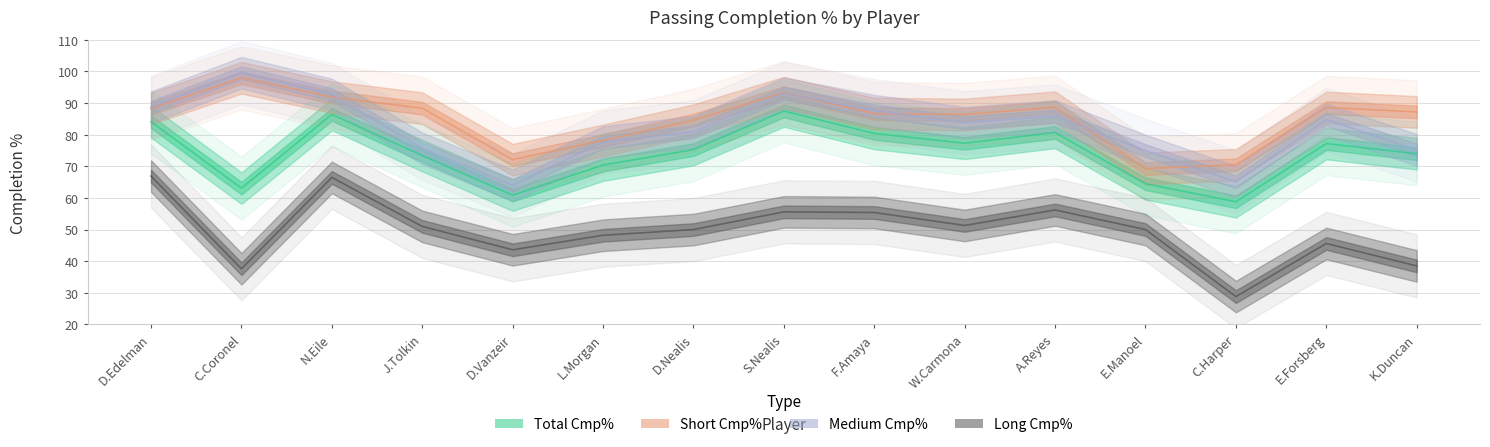

What are all the series names shown in the legend?

Total Cmp%, Short Cmp%, Medium Cmp%, Long Cmp%